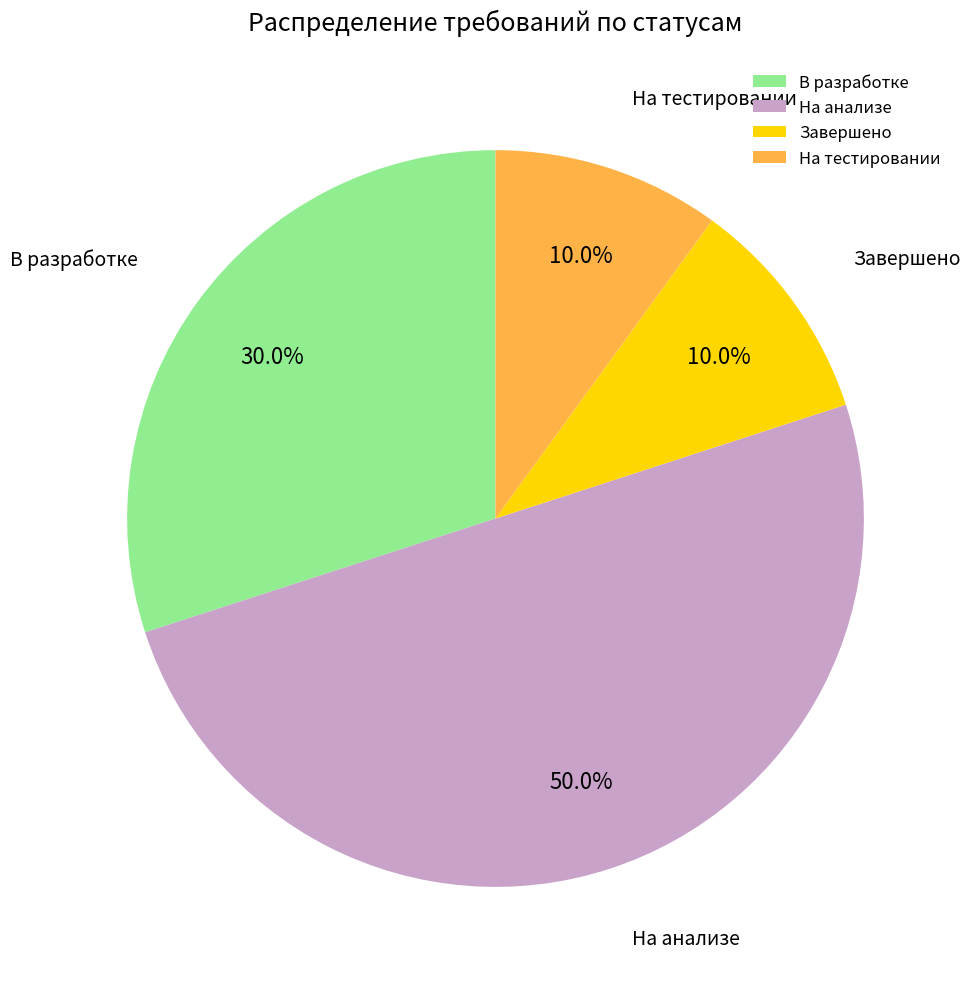

Which category has the biggest portion of the pie?

На анализе